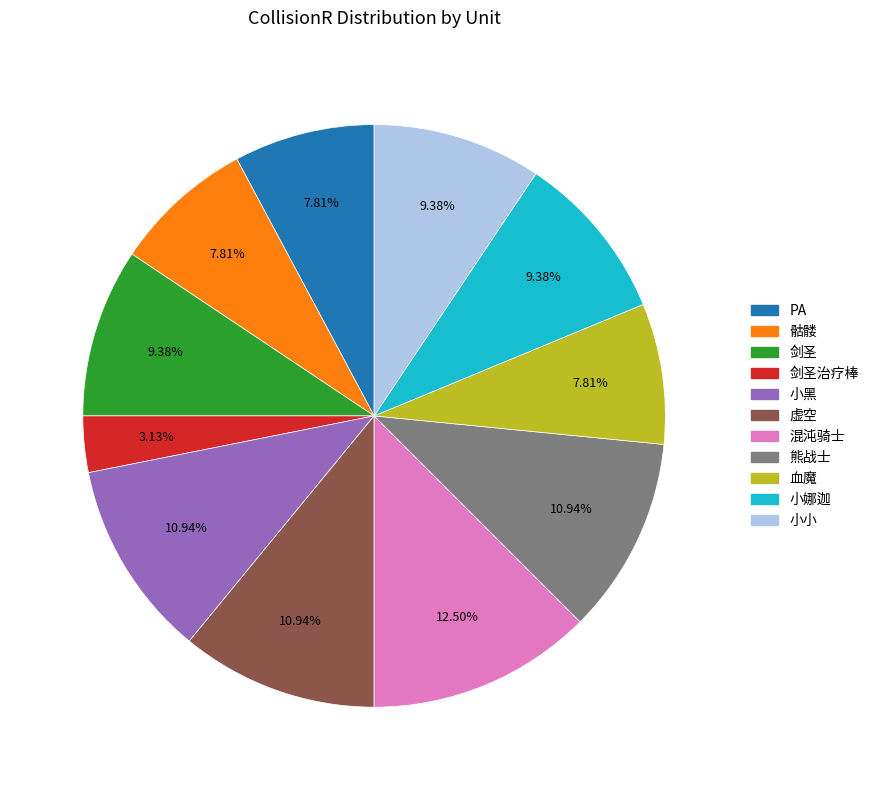

Does any single category account for the majority?

No